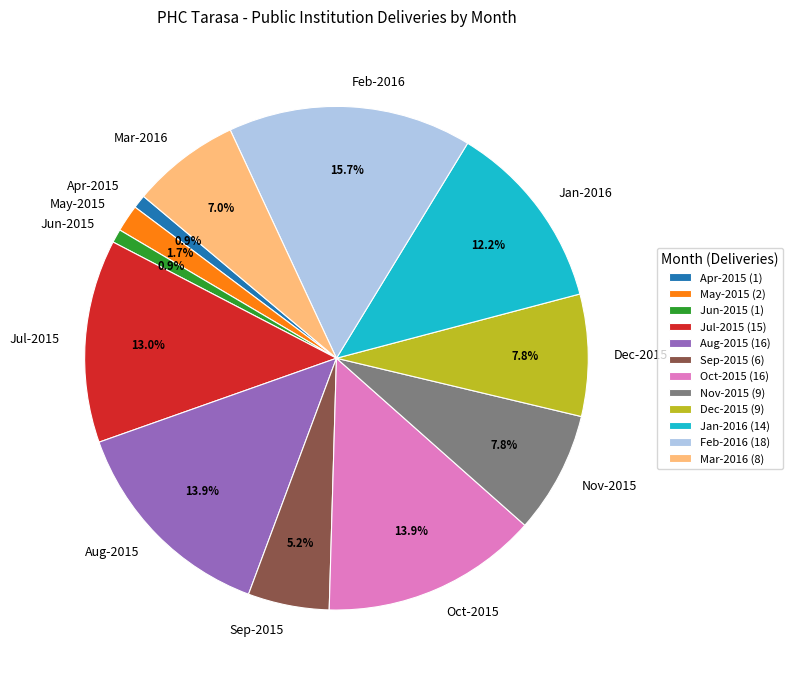

True or false: Jan-2016 accounts for 12% of the total.

True